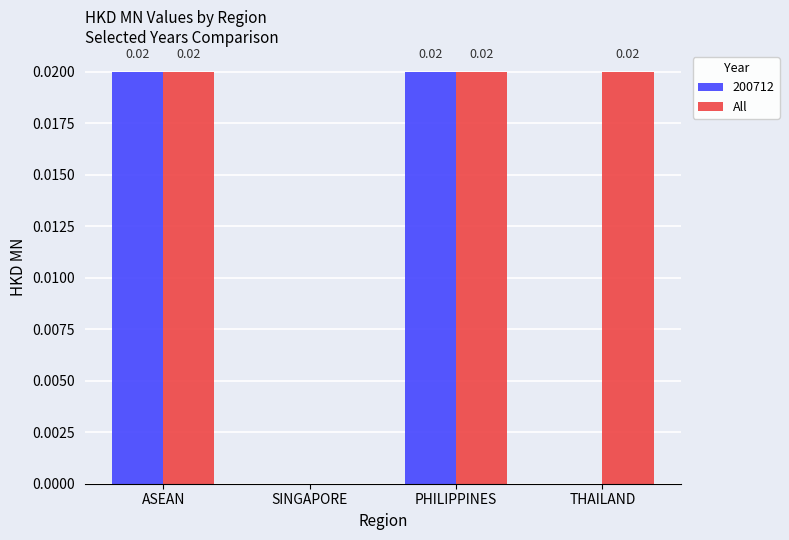

Between ASEAN and THAILAND, which series saw the biggest shift?

200712